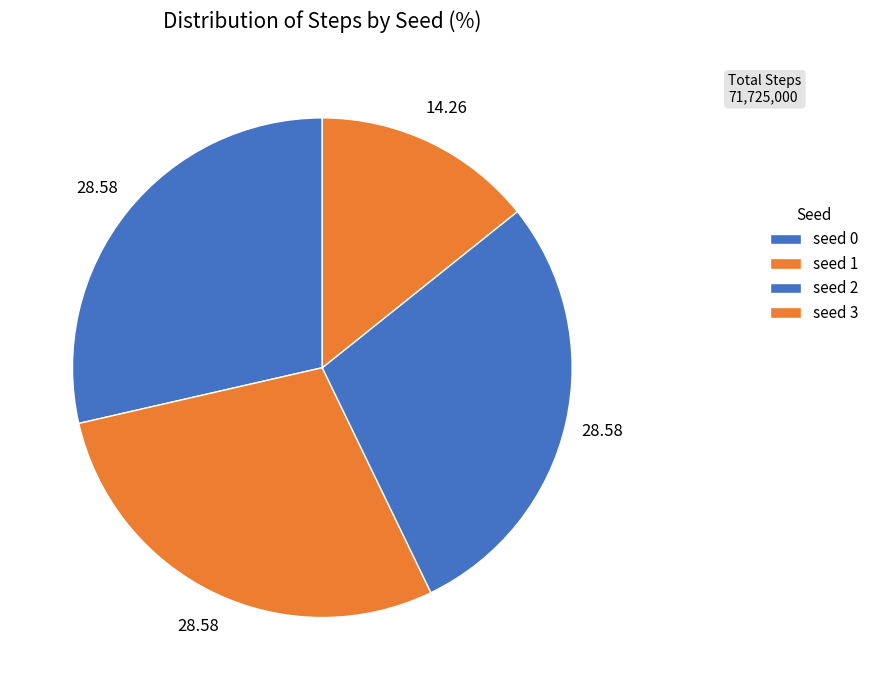

Approximately how many times larger is the value at seed 0 compared to seed 3?

2.0